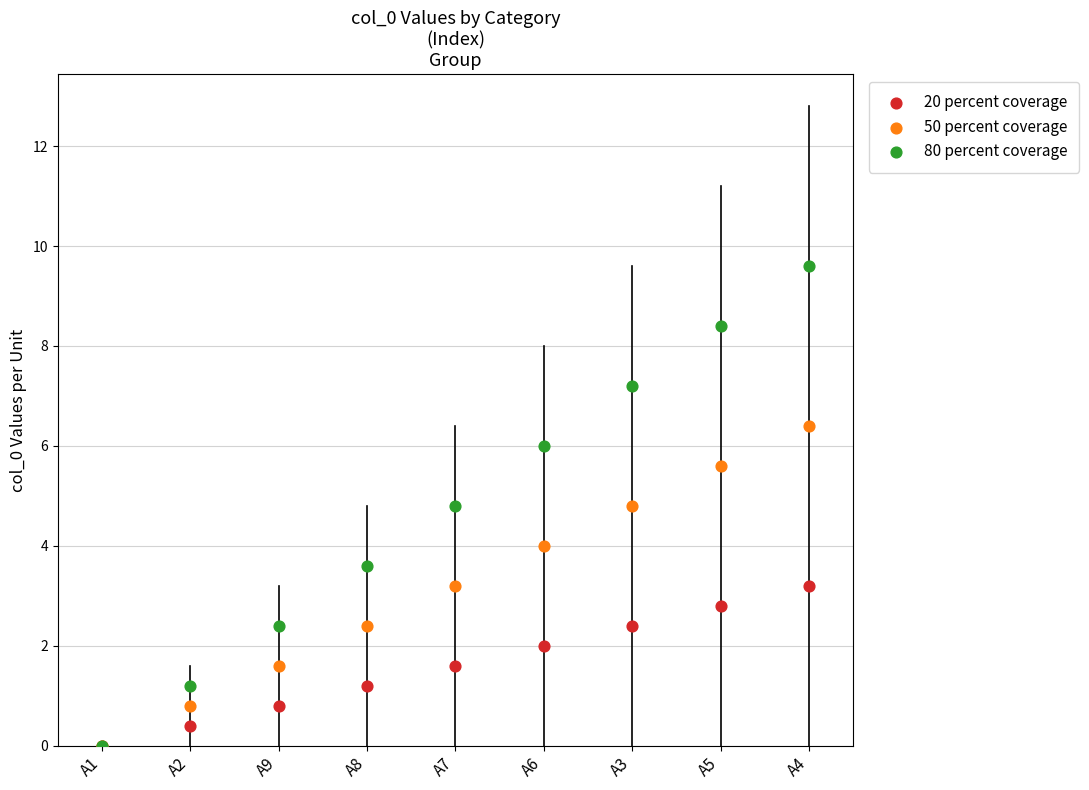

What is the ratio of the value at A4 to the value at A8?

2.7